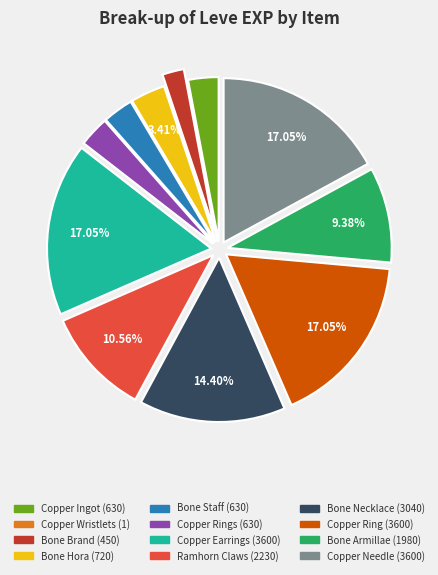

Does any single category account for the majority?

No